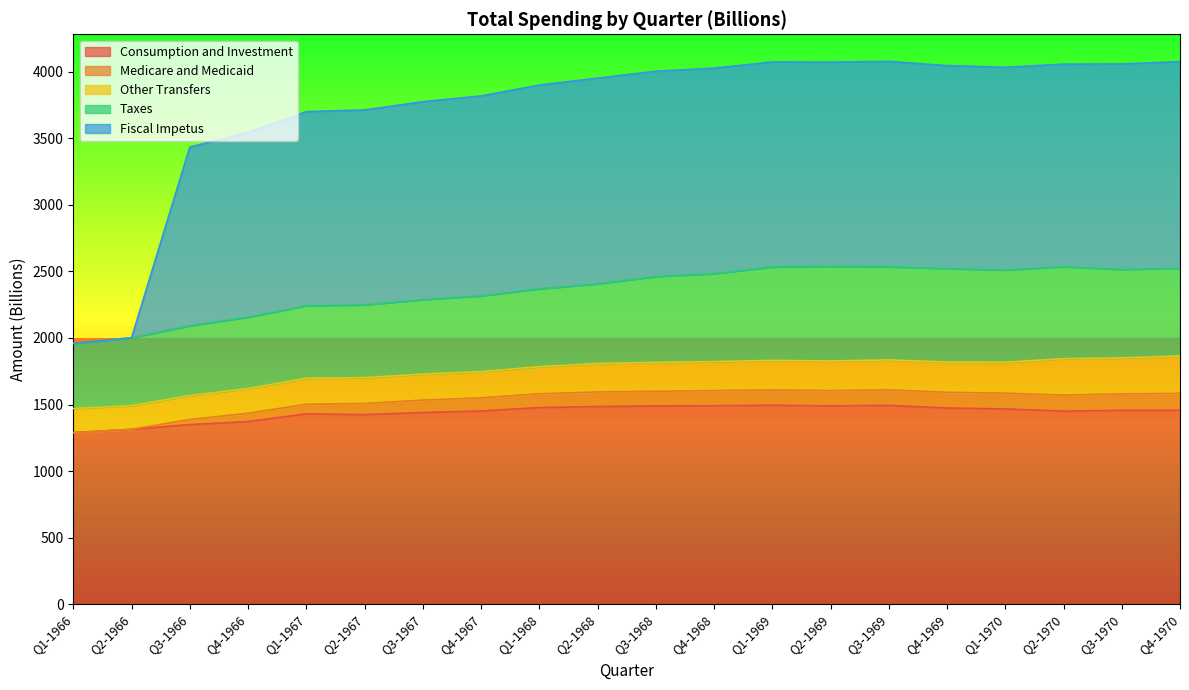

At which label does Medicare and Medicaid first exceed 1816?

Q3-1968